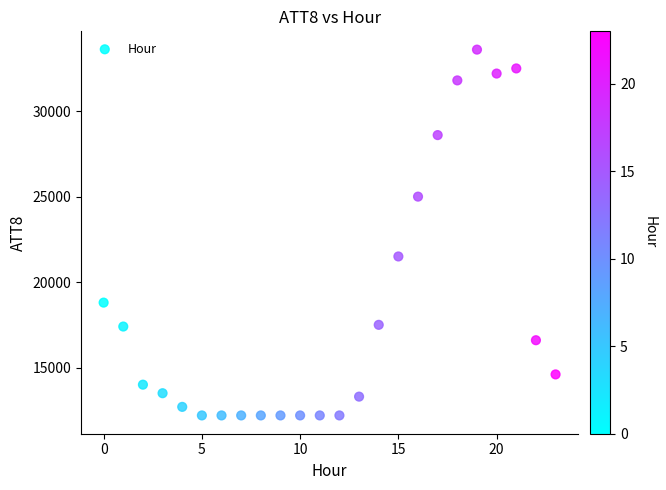

What is the range of Y values (max minus min)?

21400